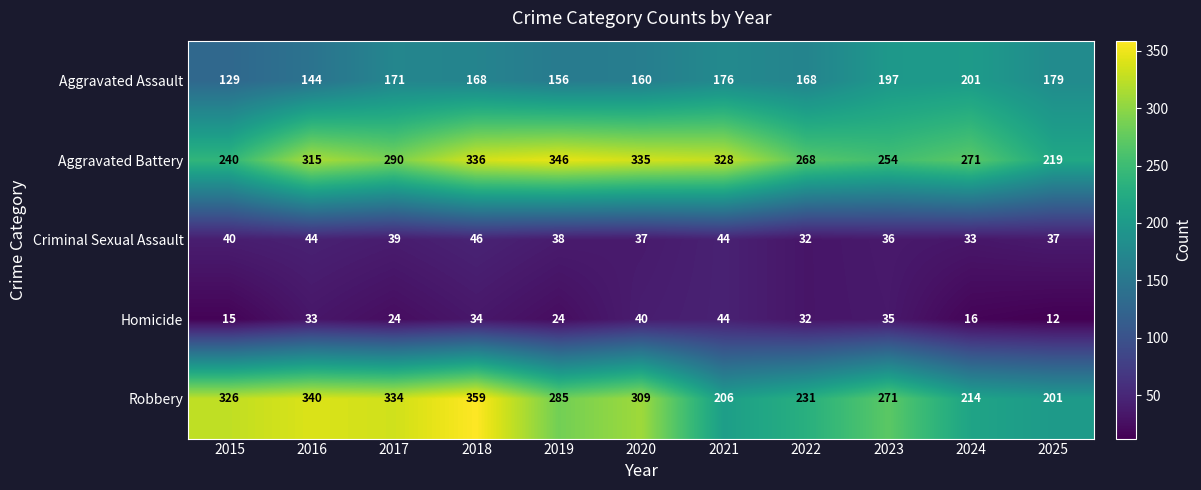

What is the total value across all series at 2022?

731